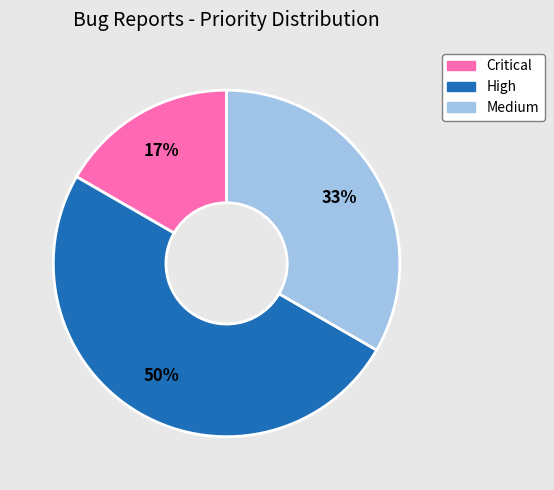

Combined, do High and Medium account for over 50%?

Yes